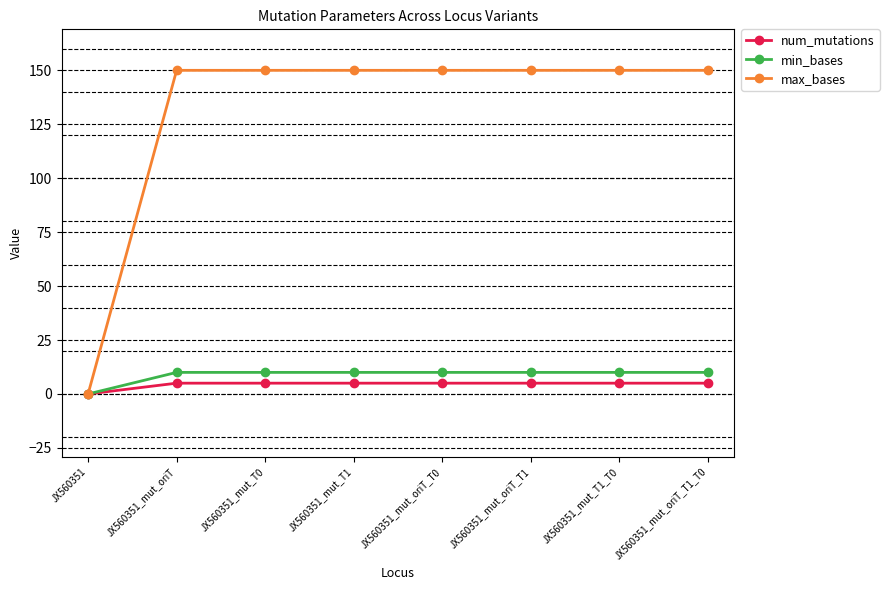

At how many categories does at least one series exceed 24?

7